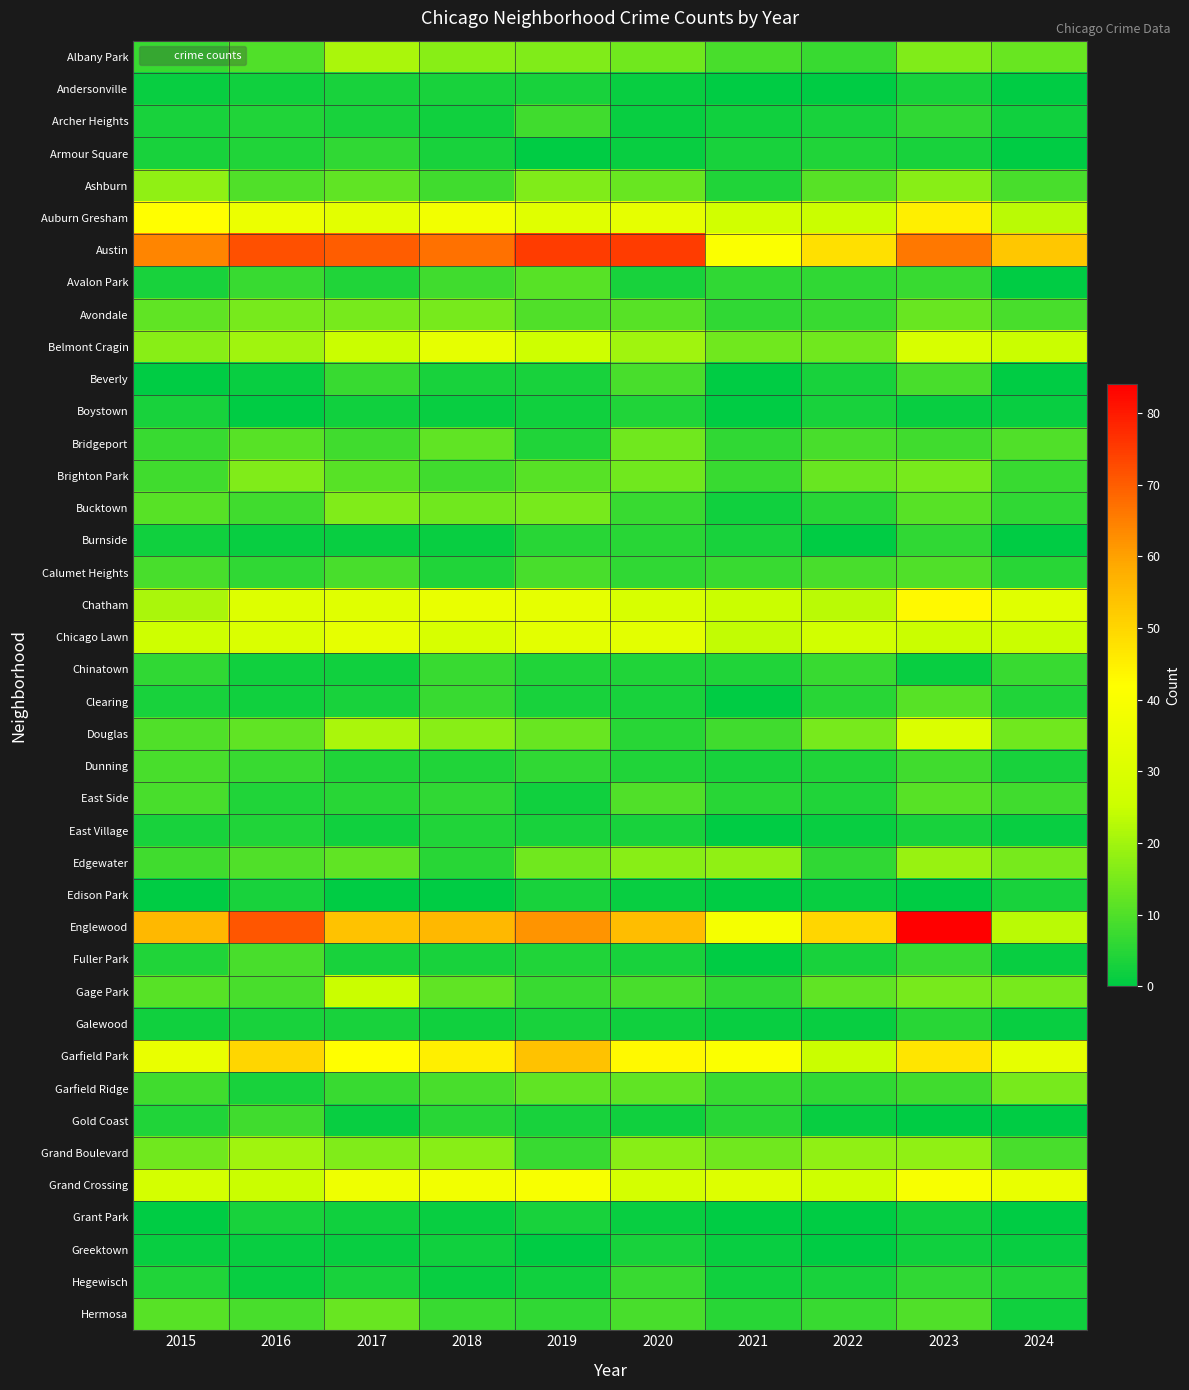

At how many categories does at least one series exceed 24?

10